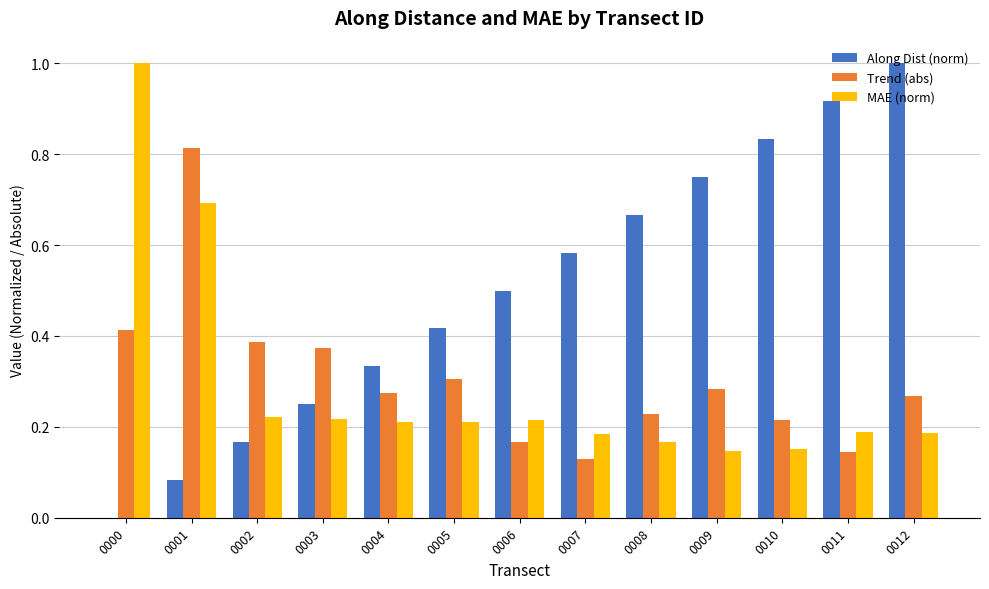

What is the greatest value displayed?

1.0